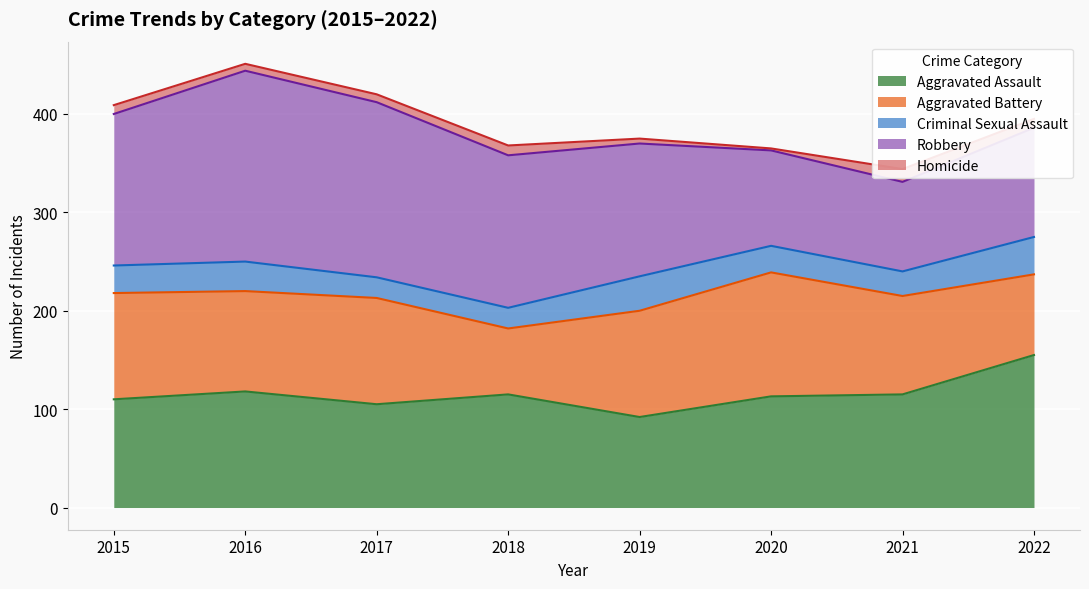

How many data points in Aggravated Battery are less than 108?

4